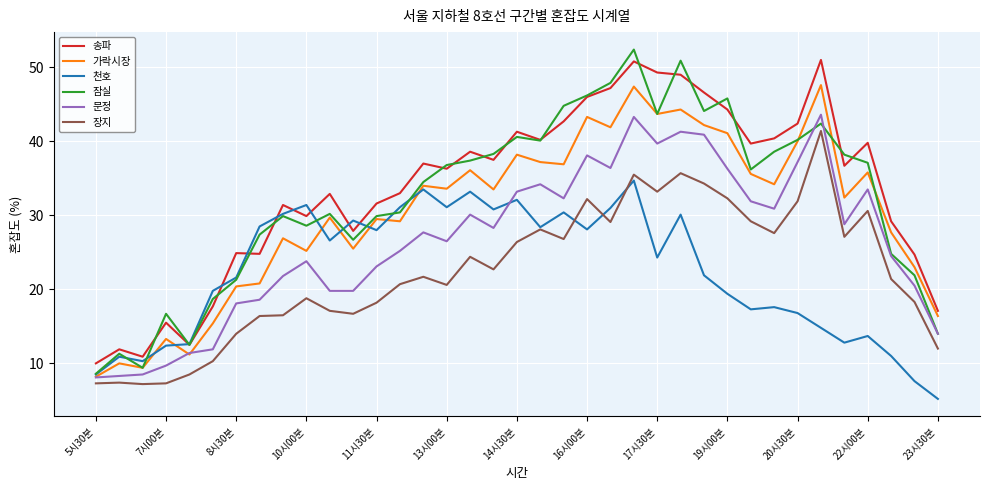

True or false: 문정 and 장지 intersect in this chart.

False